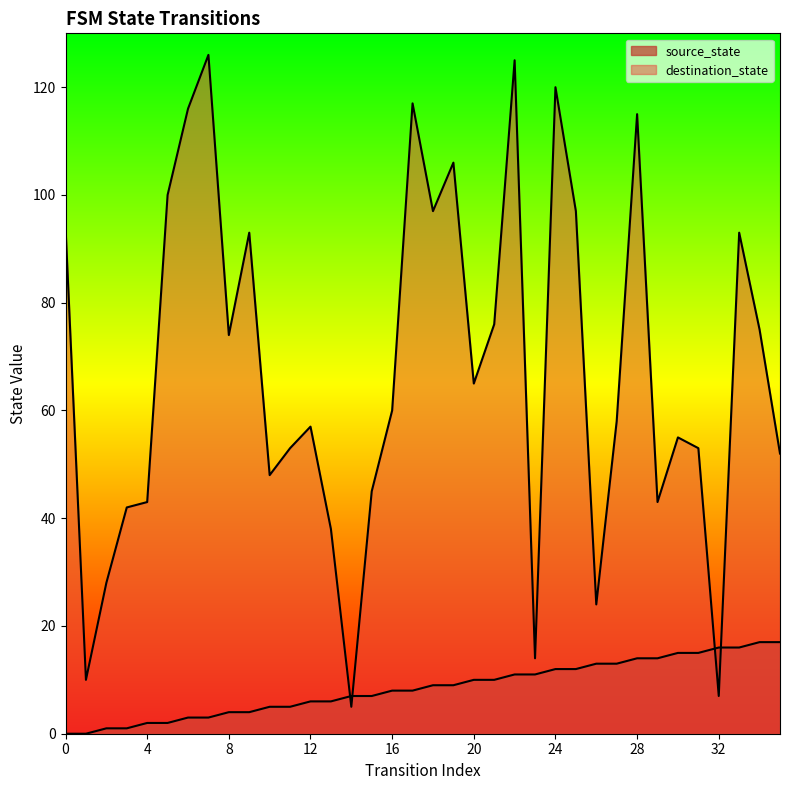

What value does the source_state series have at 35, to the nearest 5?

15